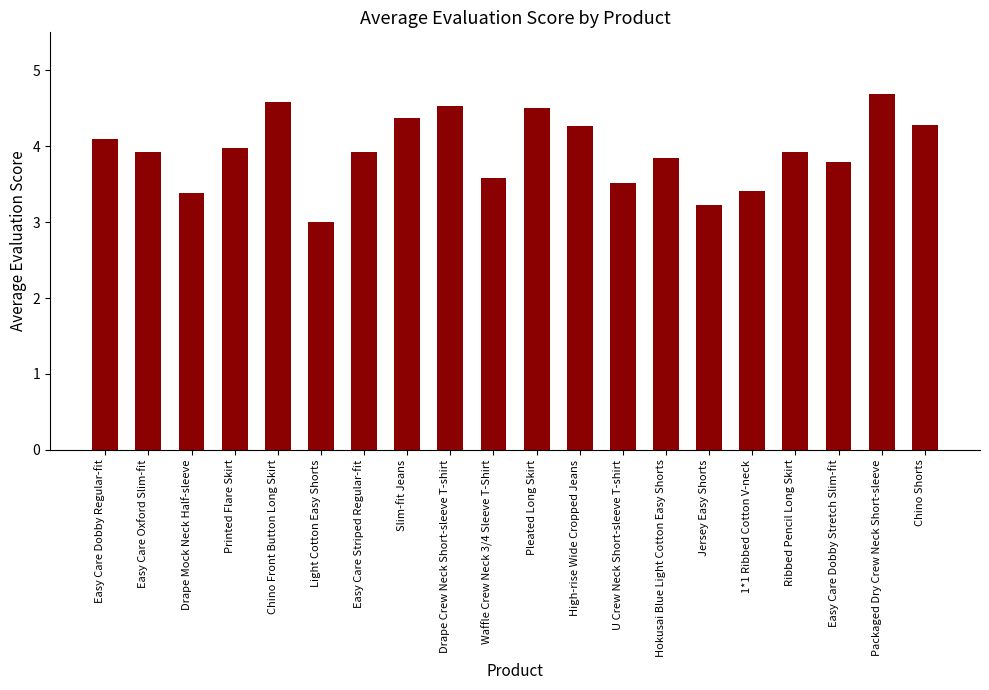

Read the value at Waffle Crew Neck 3/4 Sleeve T-Shirt.

3.6